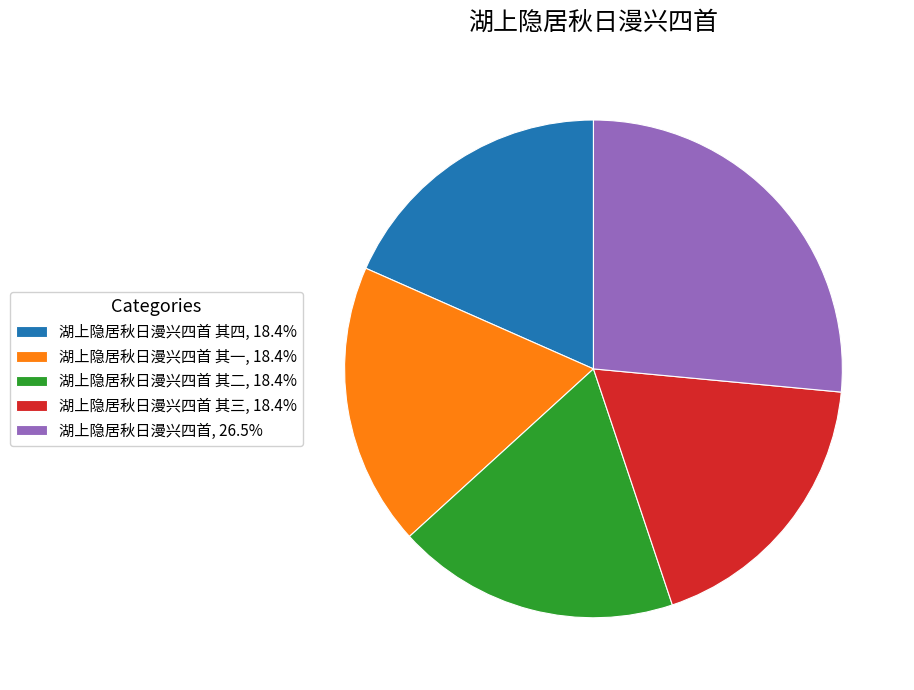

Does any single category account for the majority?

No